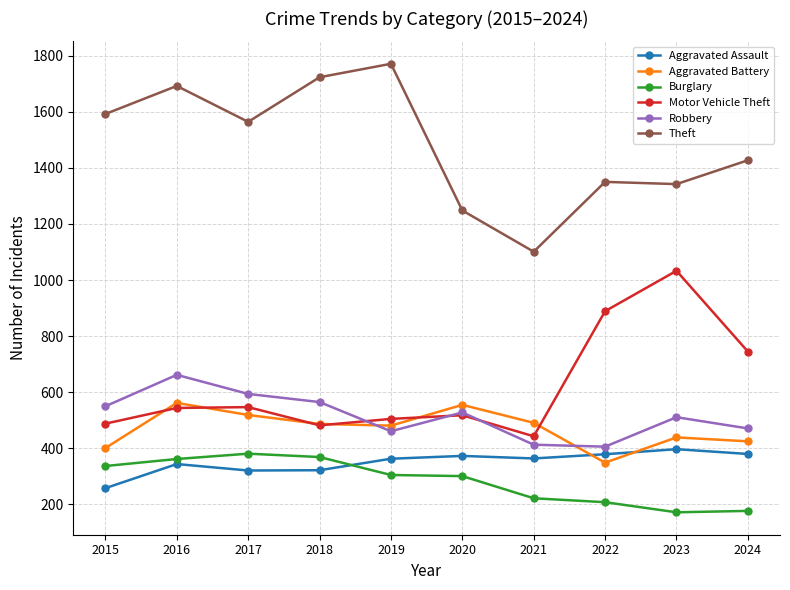

Rank the series by their maximum value, from lowest to highest.

Burglary, Aggravated Assault, Aggravated Battery, Robbery, Motor Vehicle Theft, Theft